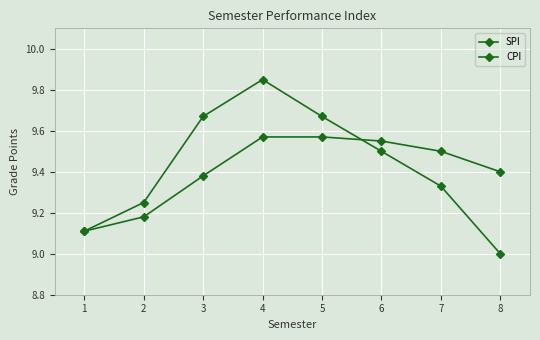

List the series in order of their overall mean, lowest first.

CPI, SPI